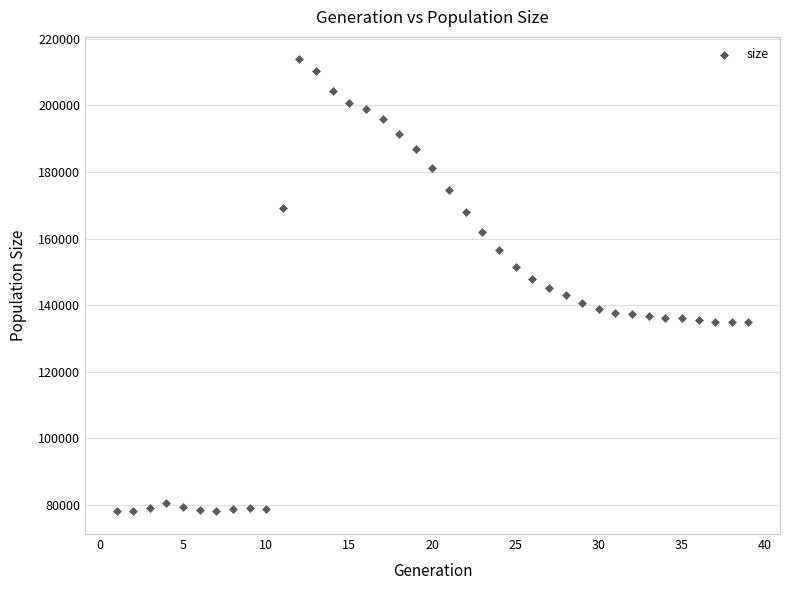

What is the range of Y values (max minus min)?

135886